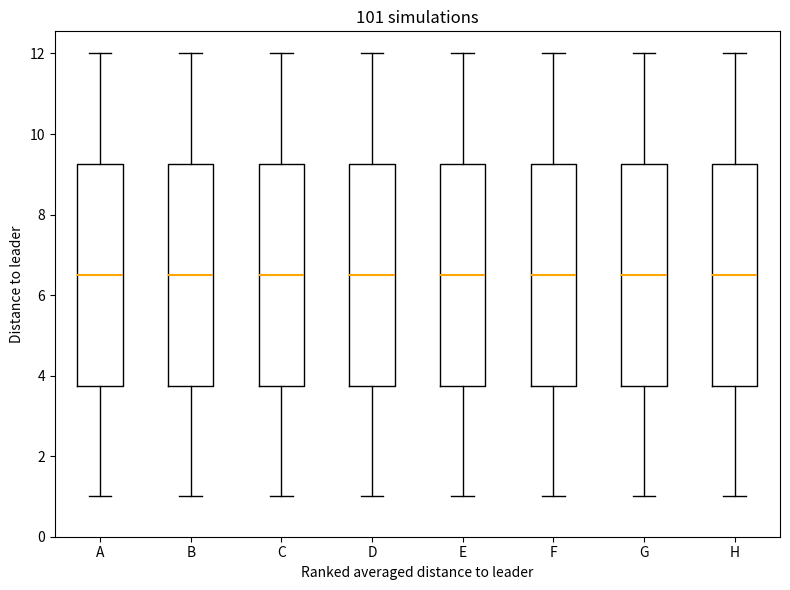

Reading left to right, transcribe this box plot: for each box, give where its median line is, the range the box spans, and where its two whiskers end, as read against the y-axis. The values are not printed on the chart, so give them approximately, as read against the axis.

A: median 6.6, box 3.8 to 9.2, whiskers 1.0 to 12.0
B: median 6.6, box 3.8 to 9.2, whiskers 1.0 to 12.0
C: median 6.6, box 3.8 to 9.2, whiskers 1.0 to 12.0
D: median 6.6, box 3.8 to 9.2, whiskers 1.0 to 12.0
E: median 6.6, box 3.8 to 9.2, whiskers 1.0 to 12.0
F: median 6.6, box 3.8 to 9.2, whiskers 1.0 to 12.0
G: median 6.6, box 3.8 to 9.2, whiskers 1.0 to 12.0
H: median 6.6, box 3.8 to 9.2, whiskers 1.0 to 12.0